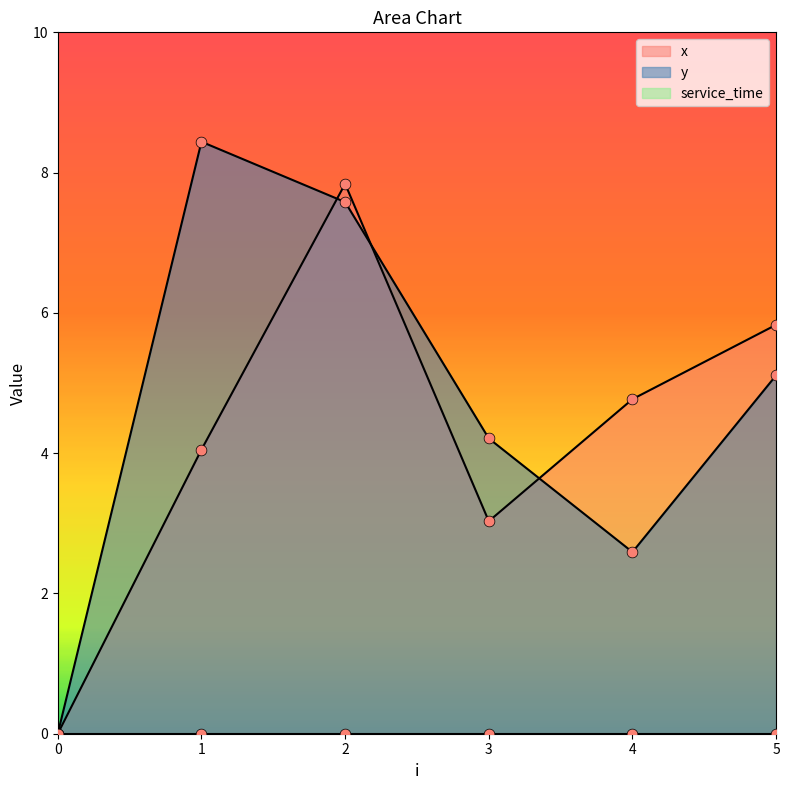

At how many categories does at least one series exceed 5?

3